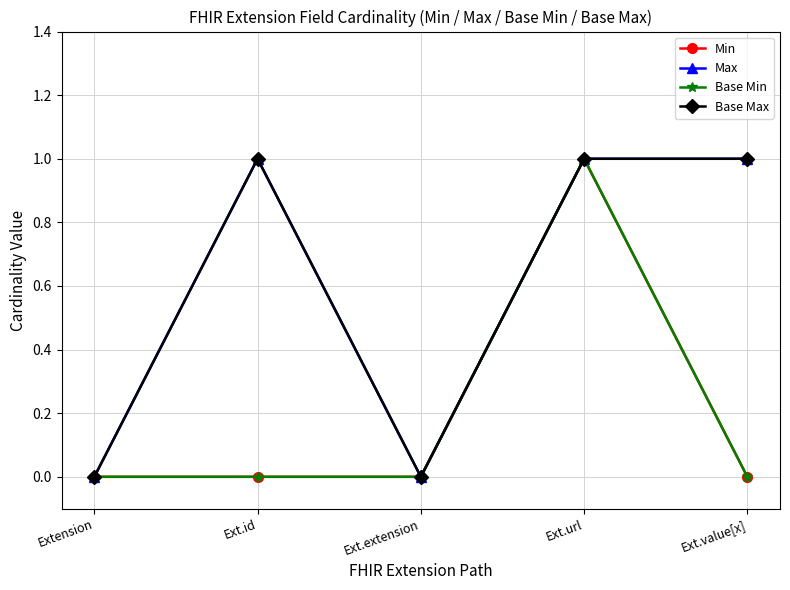

Is this an area chart (filled region under the line)?

No